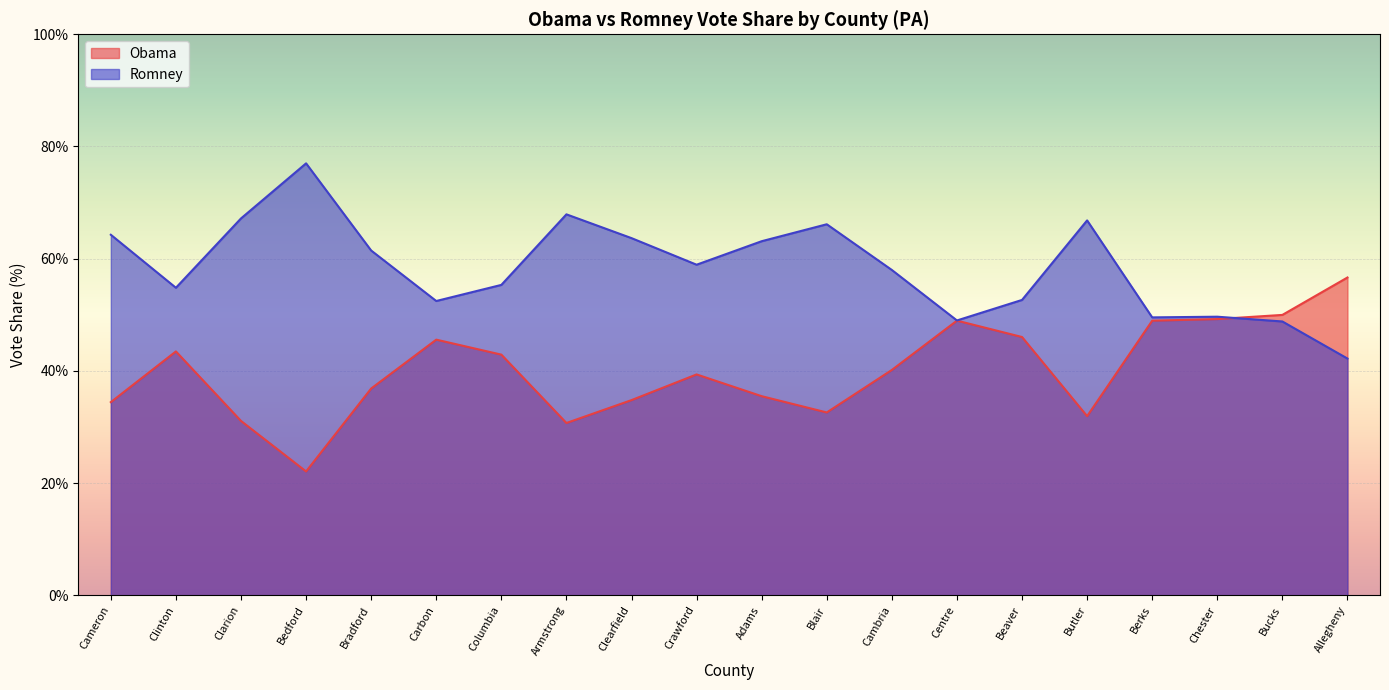

What is the sum of all Obama values?

801.0